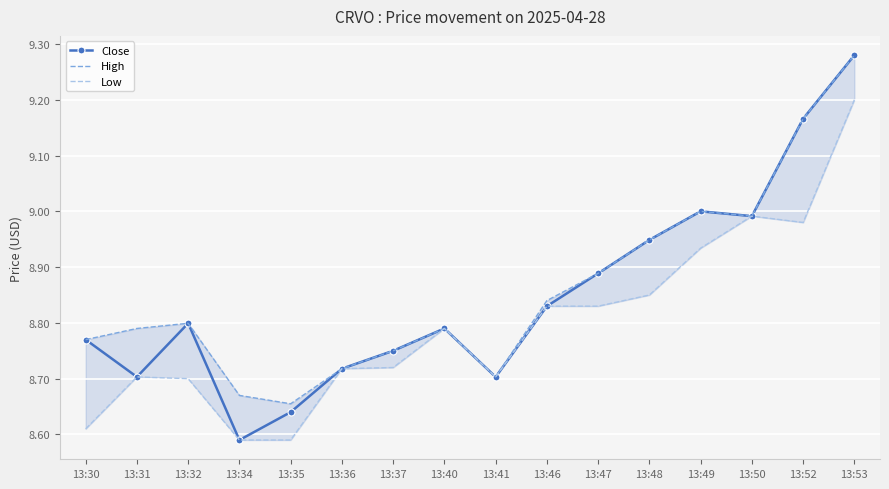

Is the value of Low at 13:53 greater than the value of High at 13:34?

Yes